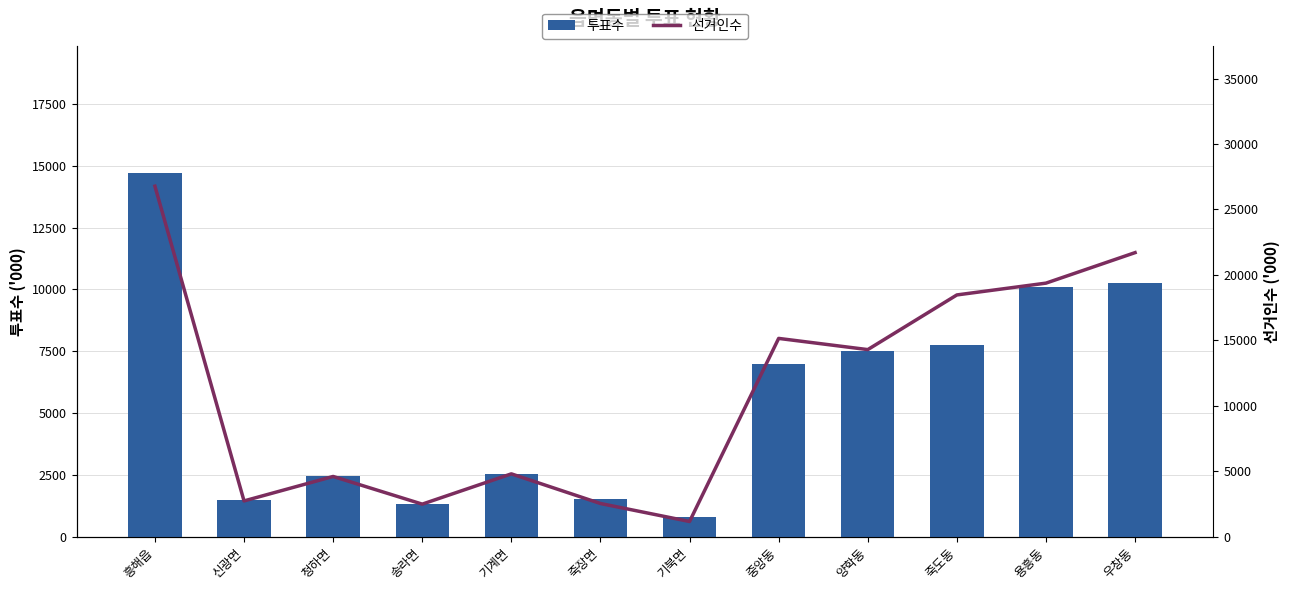

Is the value of 선거인수 at 청하면 greater than the value of 투표수 at 흥해읍?

No